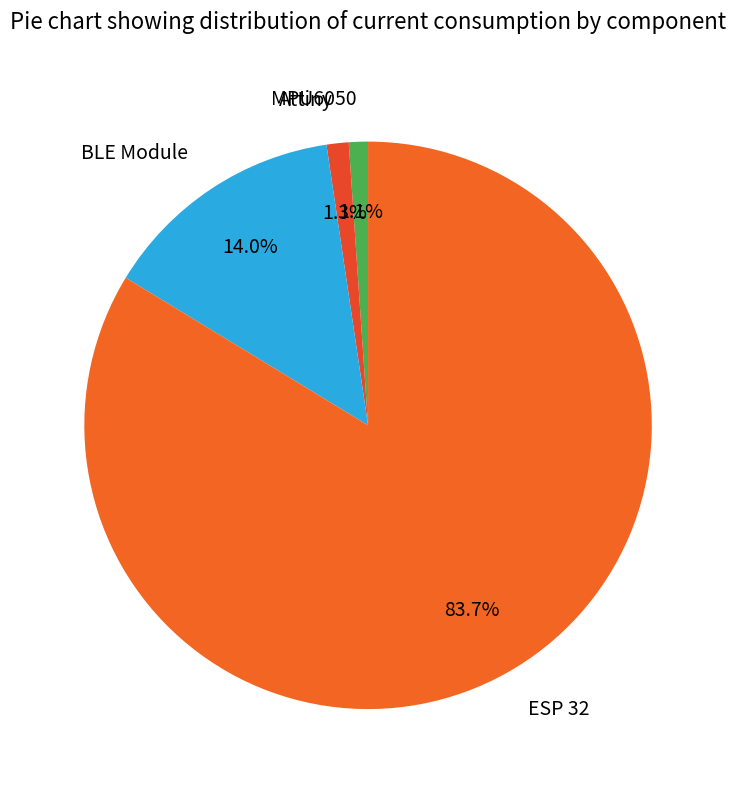

To the nearest percent, what percentage of the pie is ESP 32?

84%